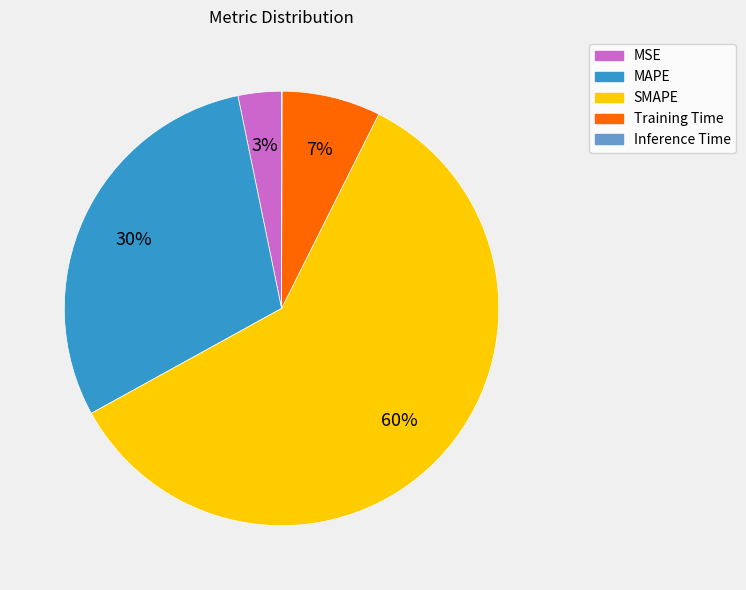

To the nearest percent, what is the difference between the MAPE and SMAPE slice percentages?

30%